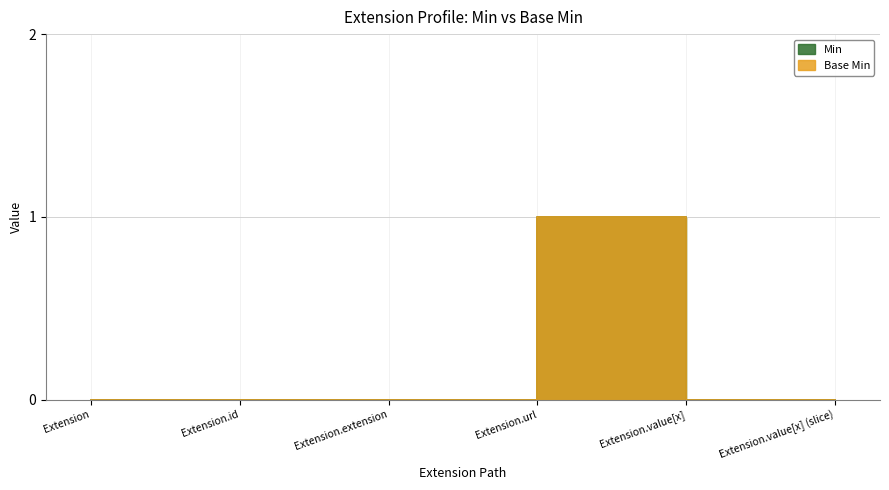

List the series in order of their peak value, highest first.

Min, Base Min